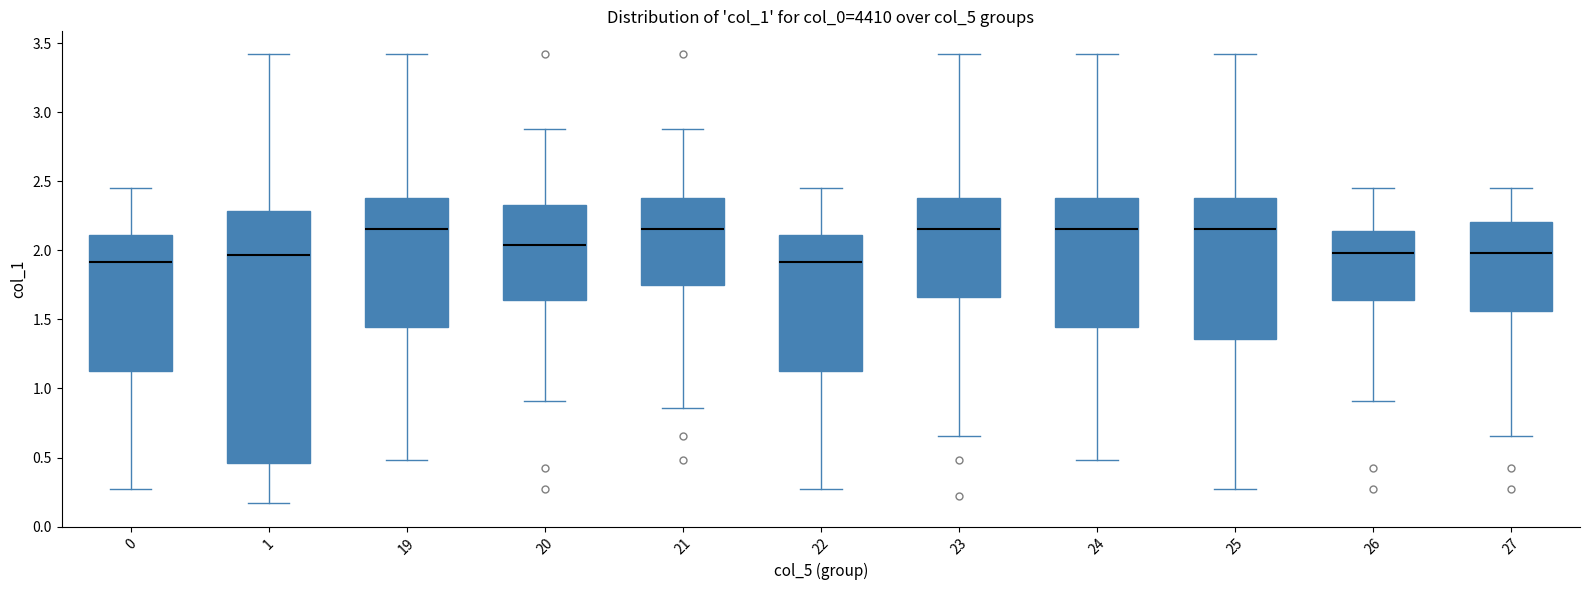

Reading left to right, transcribe this box plot: for each box, give where its median line is, the range the box spans, and where its two whiskers end, as read against the y-axis. The values are not printed on the chart, so give them approximately, as read against the axis.

0: median 1.90, box 1.15 to 2.10, whiskers 0.25 to 2.45
1: median 1.95, box 0.45 to 2.30, whiskers 0.15 to 3.40
19: median 2.15, box 1.45 to 2.40, whiskers 0.50 to 3.40
20: median 2.05, box 1.65 to 2.35, whiskers 0.90 to 2.90
21: median 2.15, box 1.75 to 2.40, whiskers 0.85 to 2.90
22: median 1.90, box 1.15 to 2.10, whiskers 0.25 to 2.45
23: median 2.15, box 1.65 to 2.40, whiskers 0.65 to 3.40
24: median 2.15, box 1.45 to 2.40, whiskers 0.50 to 3.40
25: median 2.15, box 1.35 to 2.40, whiskers 0.25 to 3.40
26: median 2.00, box 1.65 to 2.15, whiskers 0.90 to 2.45
27: median 2.00, box 1.55 to 2.20, whiskers 0.65 to 2.45